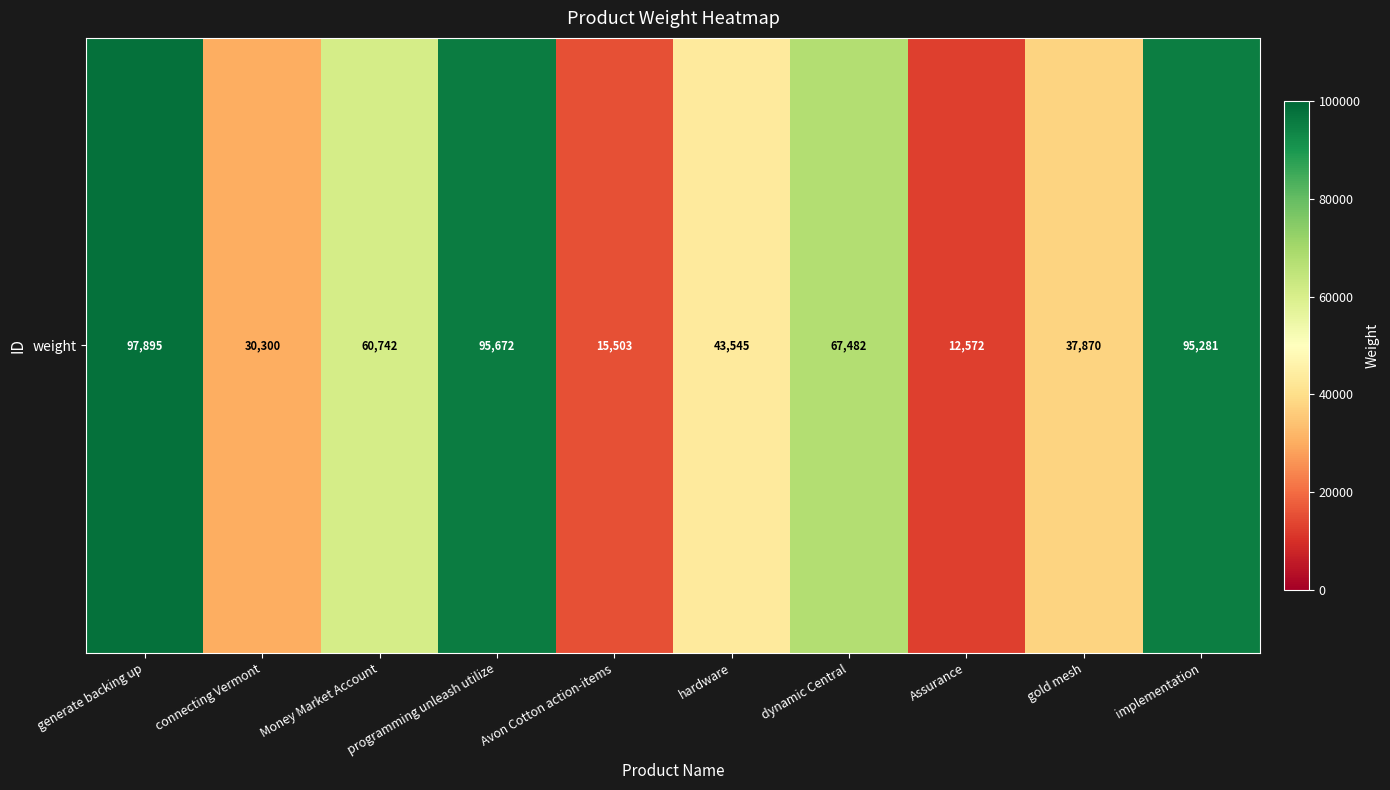

What is the smallest value displayed?

12572